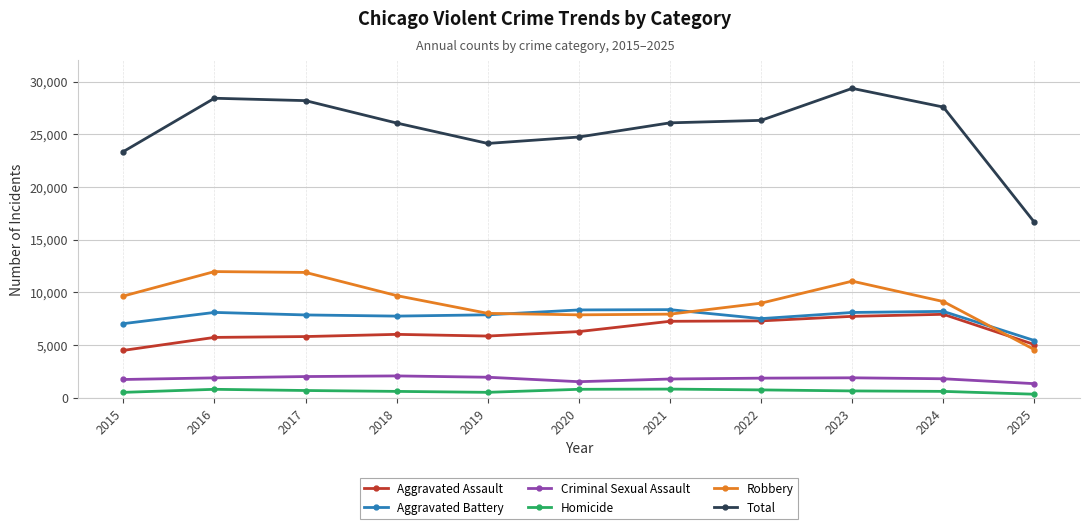

Which series changed the most between 2019 and 2022?

Total